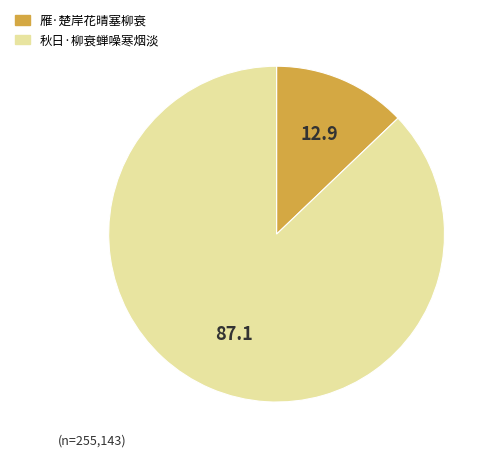

How many slices are in this pie chart?

2